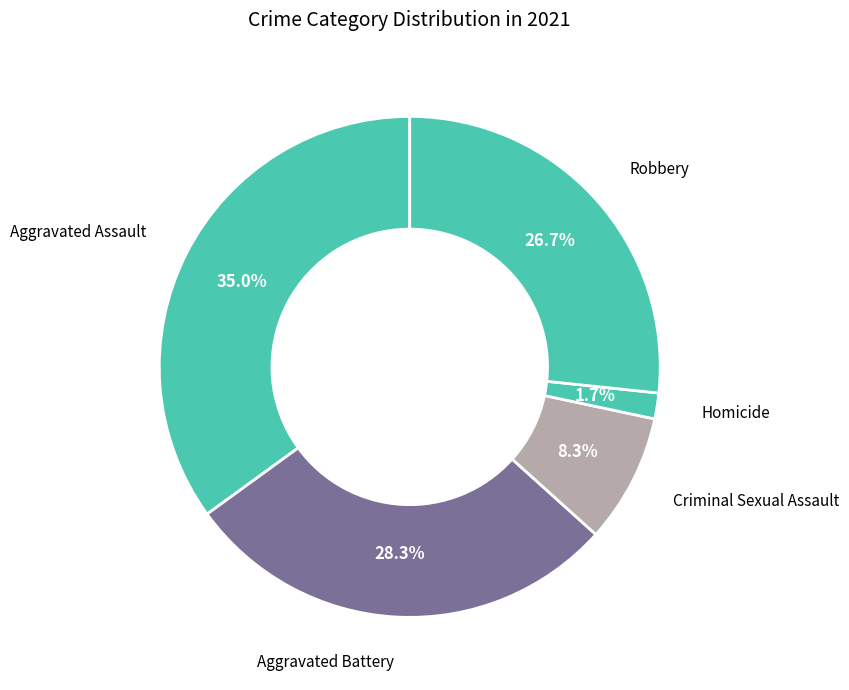

How many slices are in this pie chart?

5